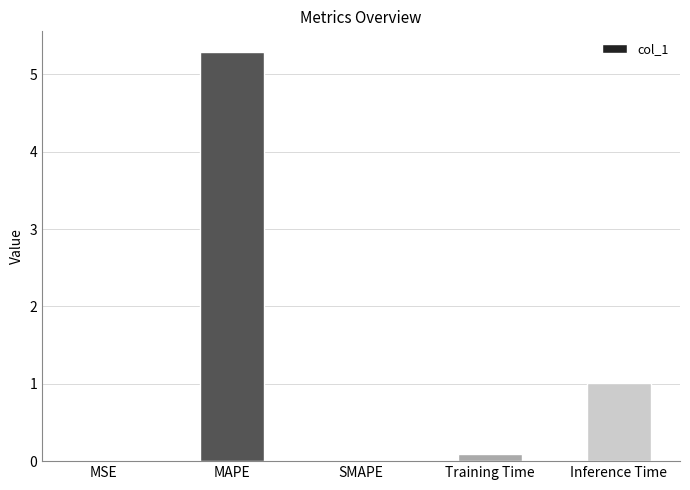

What is the sum of the values at Inference Time and SMAPE?

1.0